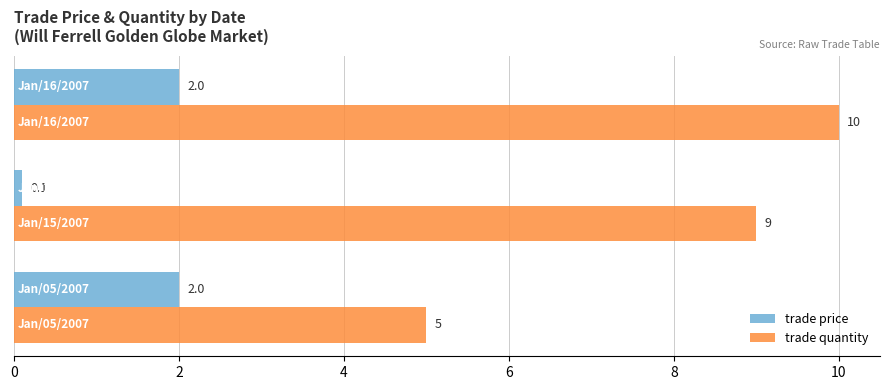

Which series has the largest total across all categories?

trade quantity